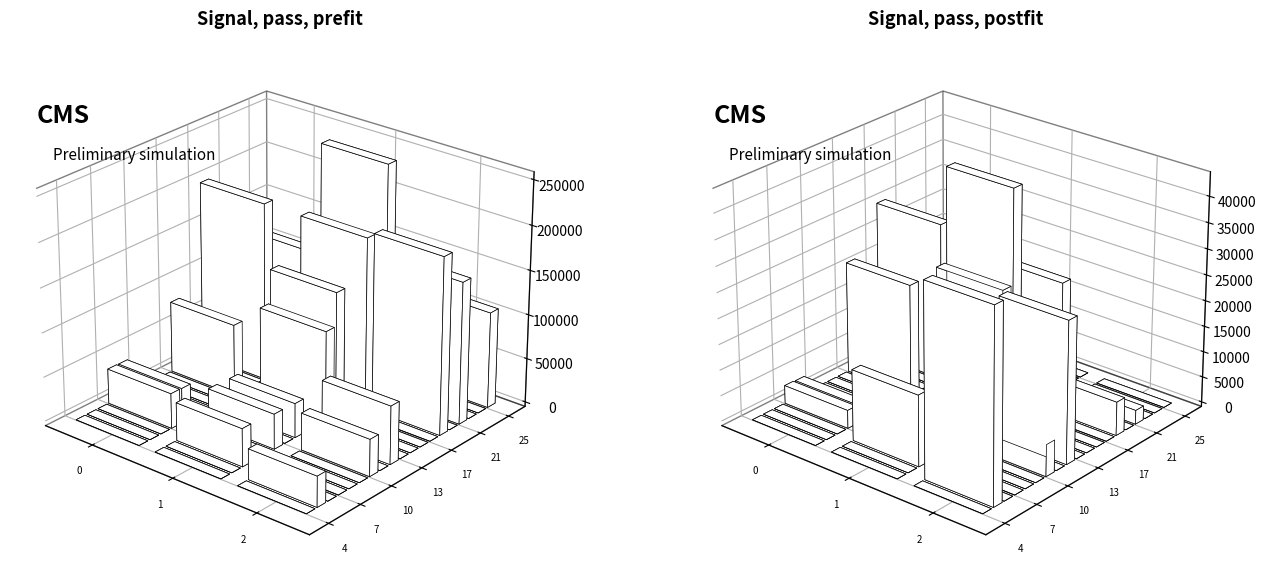

At which label is selected closest to 100419?

10